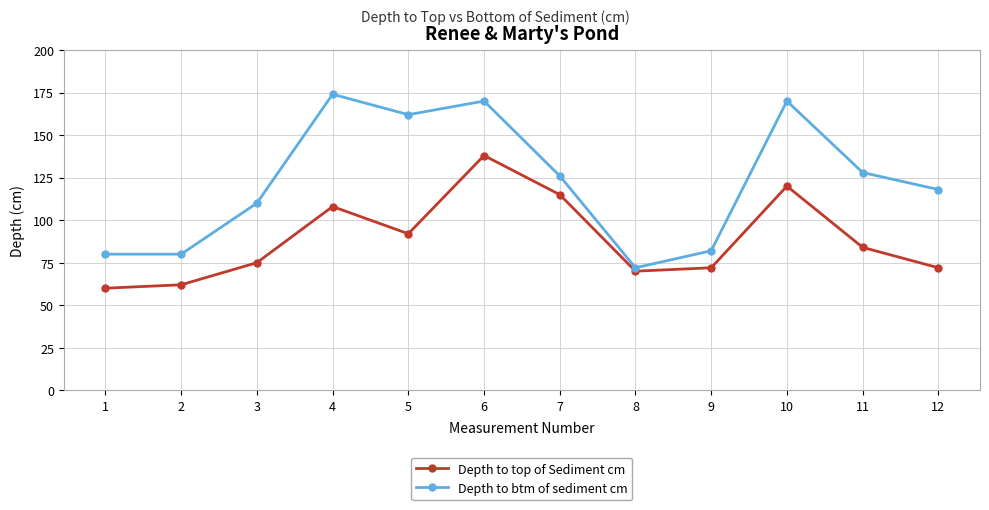

Rank the series by their average value, from highest to lowest.

Depth to btm of sediment cm, Depth to top of Sediment cm